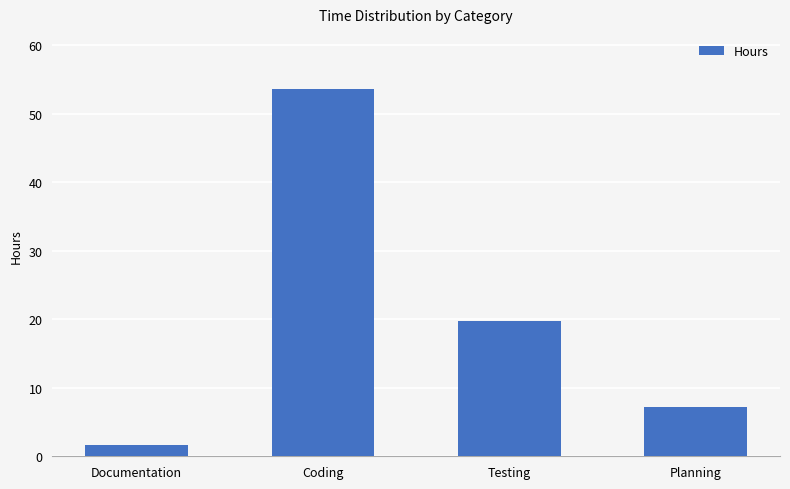

What is the change in value from Documentation to Coding?

+52.0